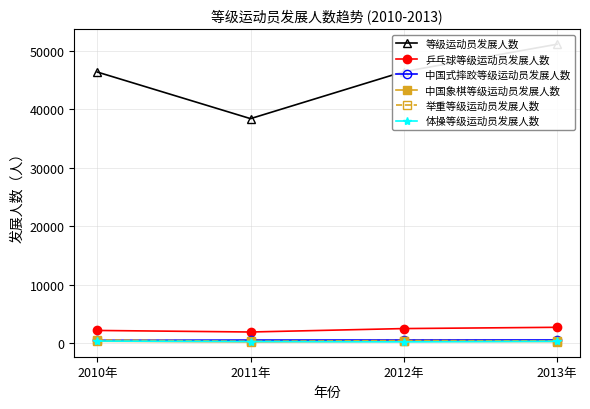

What is the label of the 3rd point from the right?

2011年